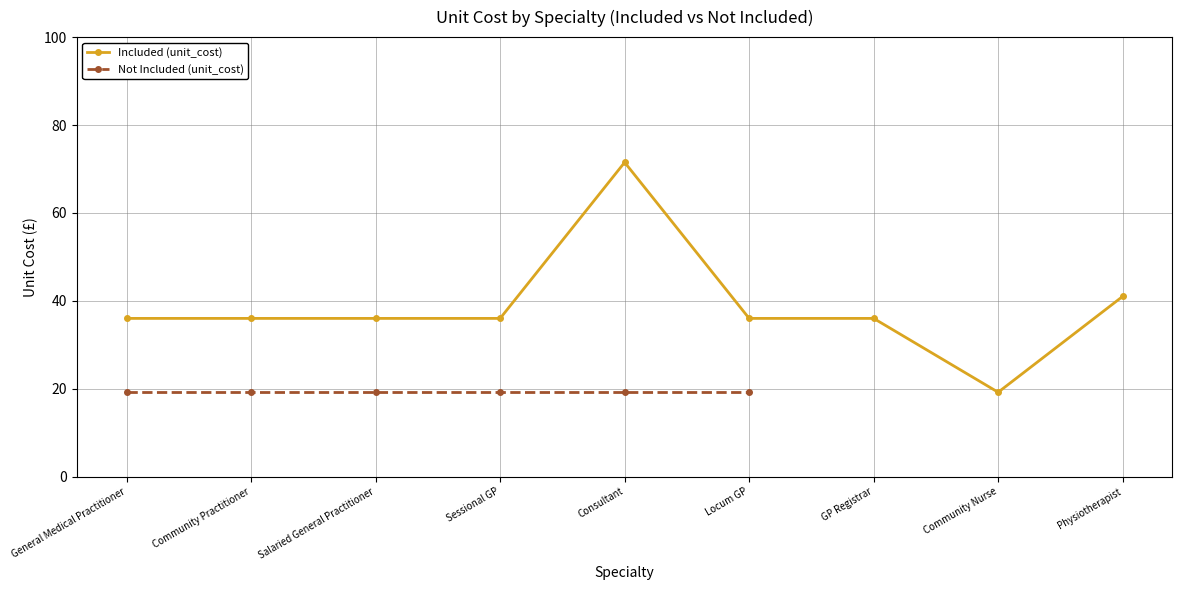

Where is the first local maximum?

Consultant